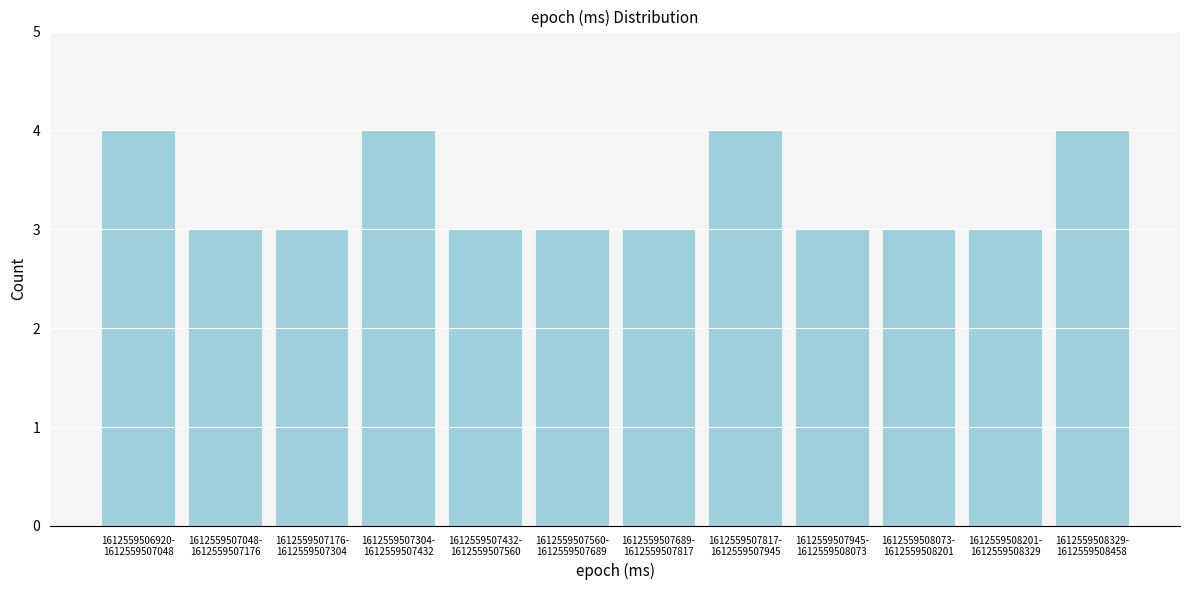

Reading right to left, list all the values displayed in this chart.

4	3	3	3	4	3	3	3	4	3	3	4